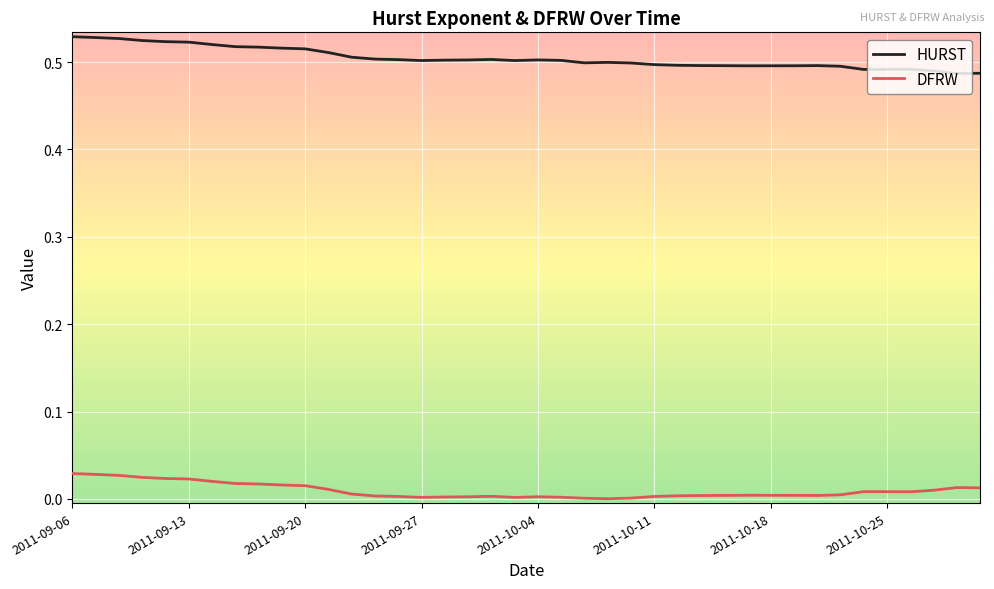

Rank the series by their maximum value, from highest to lowest.

HURST, DFRW